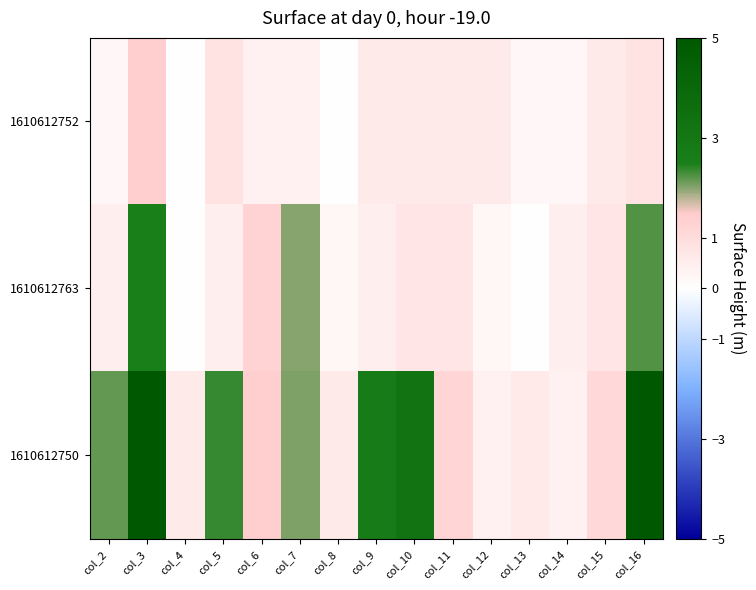

Reading left to right, list all the values displayed in this chart.

1610612752: col_2=0.2	col_3=1.4	col_4=0.0	col_5=0.8	col_6=0.4	col_7=0.4	col_8=0.0	col_9=0.6	col_10=0.6	col_11=0.6	col_12=0.6	col_13=0.2	col_14=0.2	col_15=0.6	col_16=0.8
1610612763: col_2=0.5	col_3=2.5	col_4=0.0	col_5=0.5	col_6=1.2	col_7=2.0	col_8=0.2	col_9=0.5	col_10=0.8	col_11=0.8	col_12=0.2	col_13=0.0	col_14=0.5	col_15=0.8	col_16=2.2
1610612750: col_2=2.2	col_3=5.8	col_4=0.6	col_5=2.4	col_6=1.4	col_7=2.1	col_8=0.6	col_9=2.7	col_10=3.3	col_11=1.2	col_12=0.4	col_13=0.6	col_14=0.4	col_15=1.1	col_16=6.4